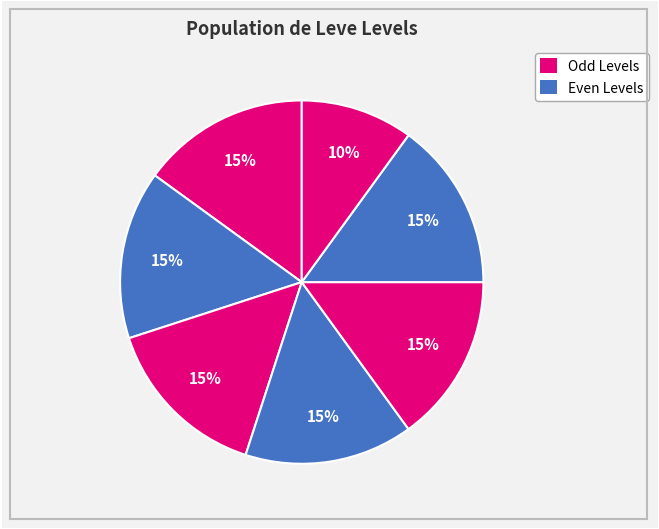

How many slices are in this pie chart?

7